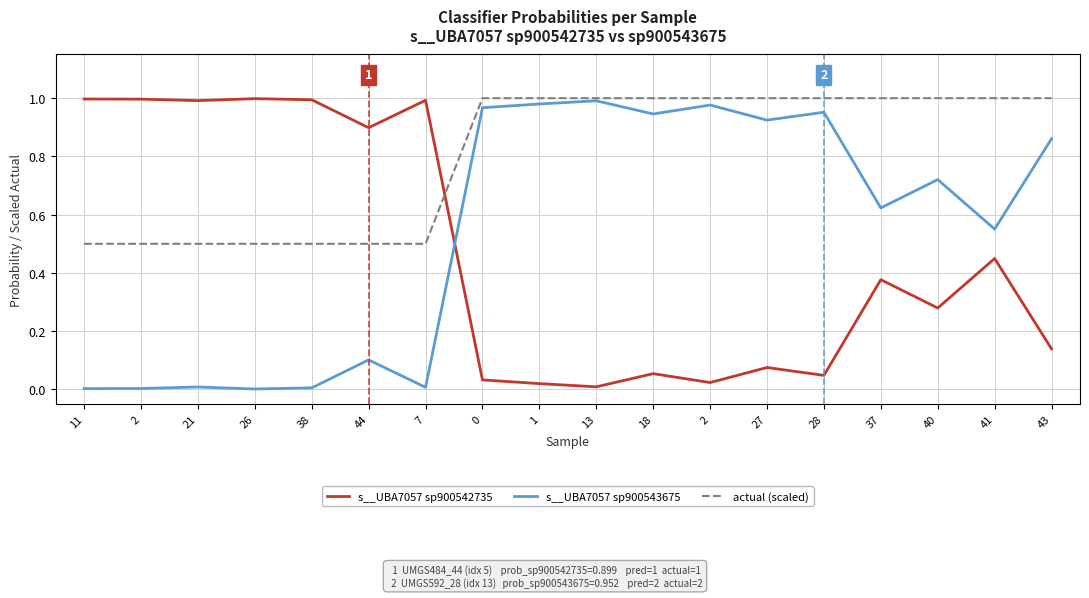

Reading left to right, transcribe all the data shown in this chart.

s__UBA7057 sp900542735: 11=1.0	2=1.0	21=1.0	26=1.0	38=1.0	44=0.9	7=1.0	0=0.0	1=0.0	13=0.0	18=0.1	2=0.0	27=0.1	28=0.0	37=0.4	40=0.3	41=0.4	43=0.1
s__UBA7057 sp900543675: 11=0.0	2=0.0	21=0.0	26=0.0	38=0.0	44=0.1	7=0.0	0=1.0	1=1.0	13=1.0	18=0.9	2=1.0	27=0.9	28=1.0	37=0.6	40=0.7	41=0.6	43=0.9
actual (scaled): 11=0.5	2=0.5	21=0.5	26=0.5	38=0.5	44=0.5	7=0.5	0=1.0	1=1.0	13=1.0	18=1.0	2=1.0	27=1.0	28=1.0	37=1.0	40=1.0	41=1.0	43=1.0